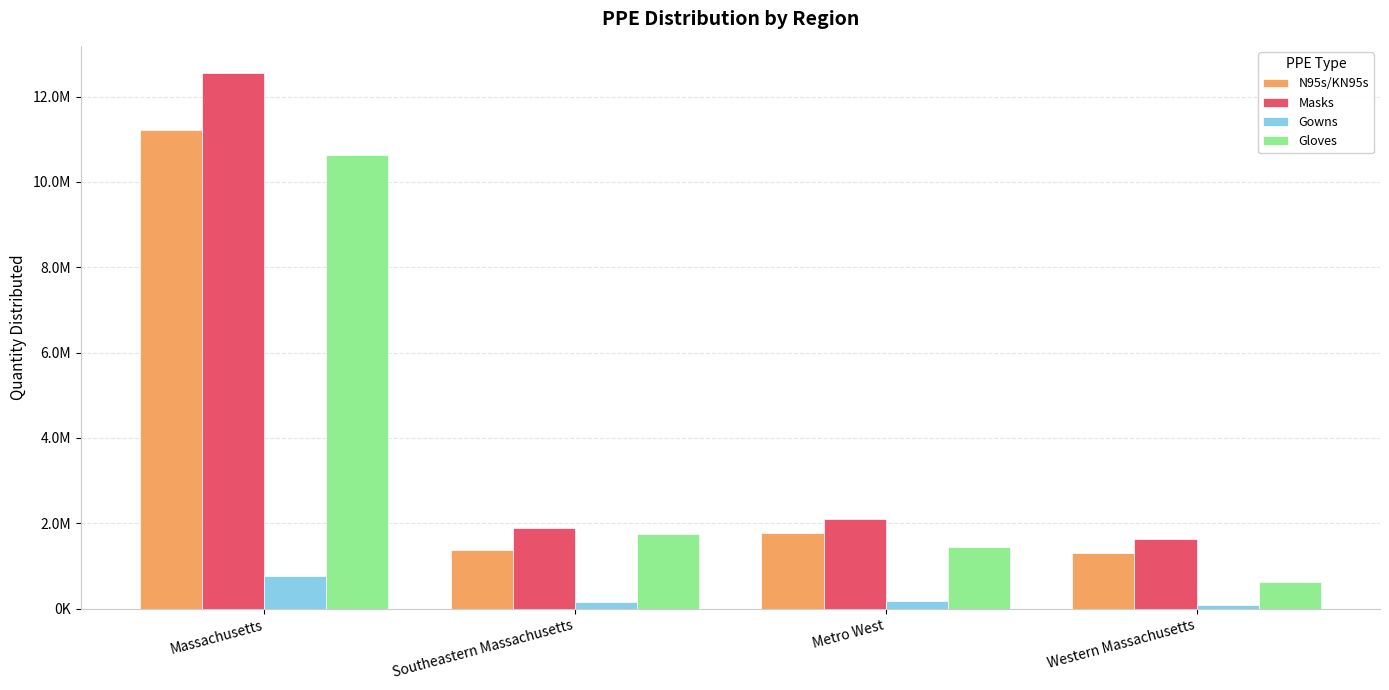

Reading left to right, transcribe all the data shown in this chart.

N95s/KN95s: 11210605	1372675	1760880	1300342
Masks: 12563045	1895835	2101382	1628897
Gowns: 759107	159394	185231	95919
Gloves: 10641665	1739976	1446406	615157